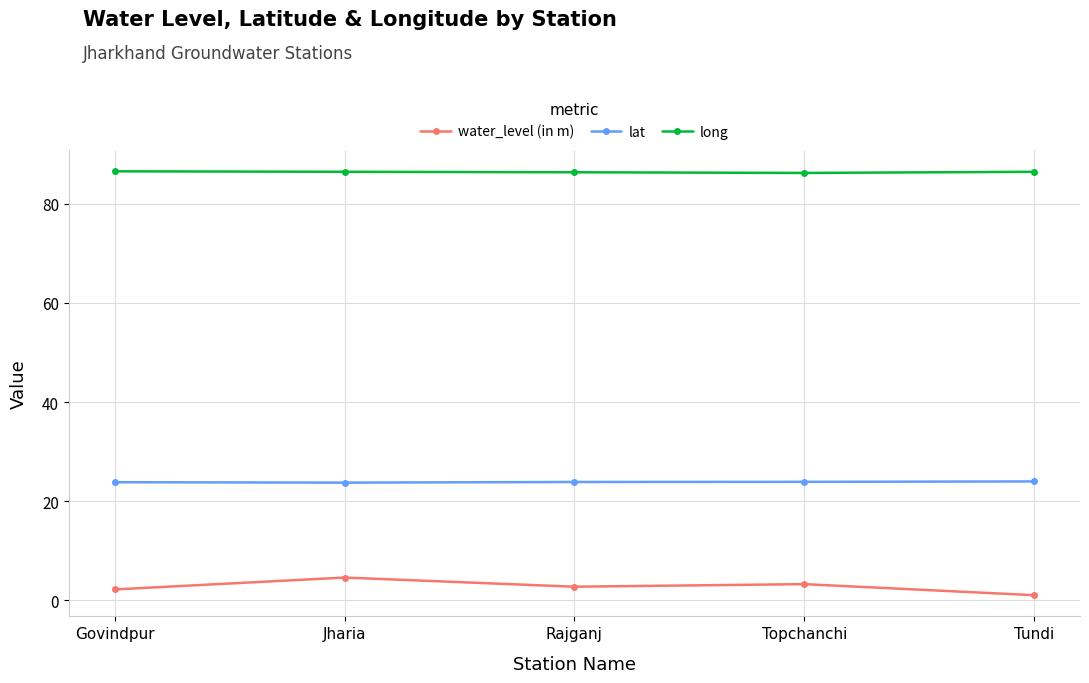

What is the difference between the highest and lowest values at Rajganj?

83.6